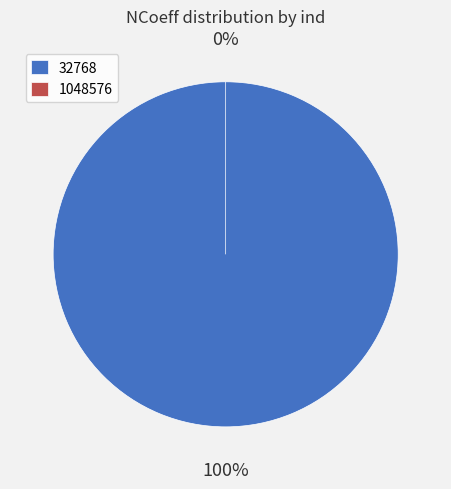

Which category has the biggest portion of the pie?

32768